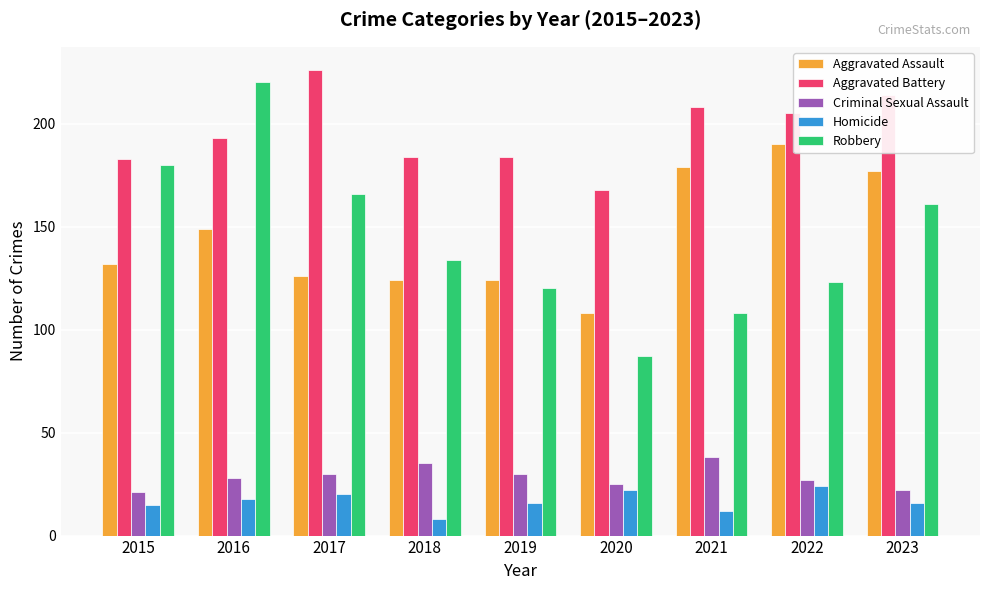

The Criminal Sexual Assault series shows 25 at 2020. True or false?

True